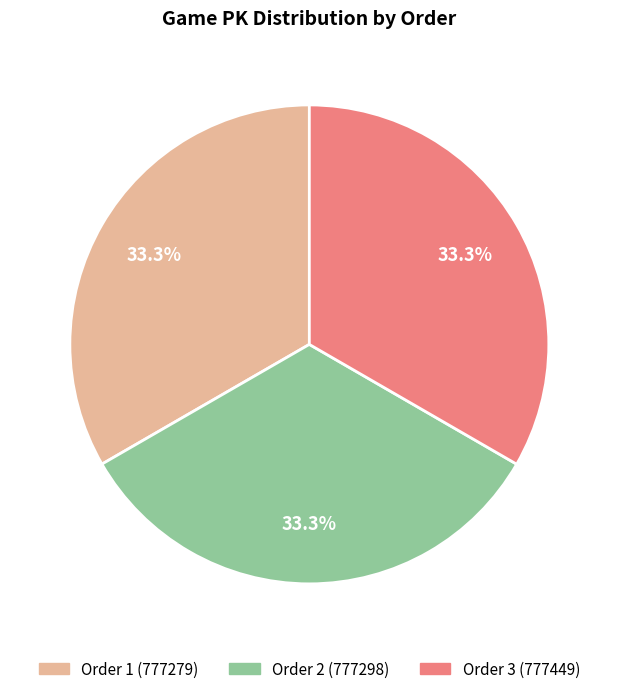

Does any single category account for the majority?

No